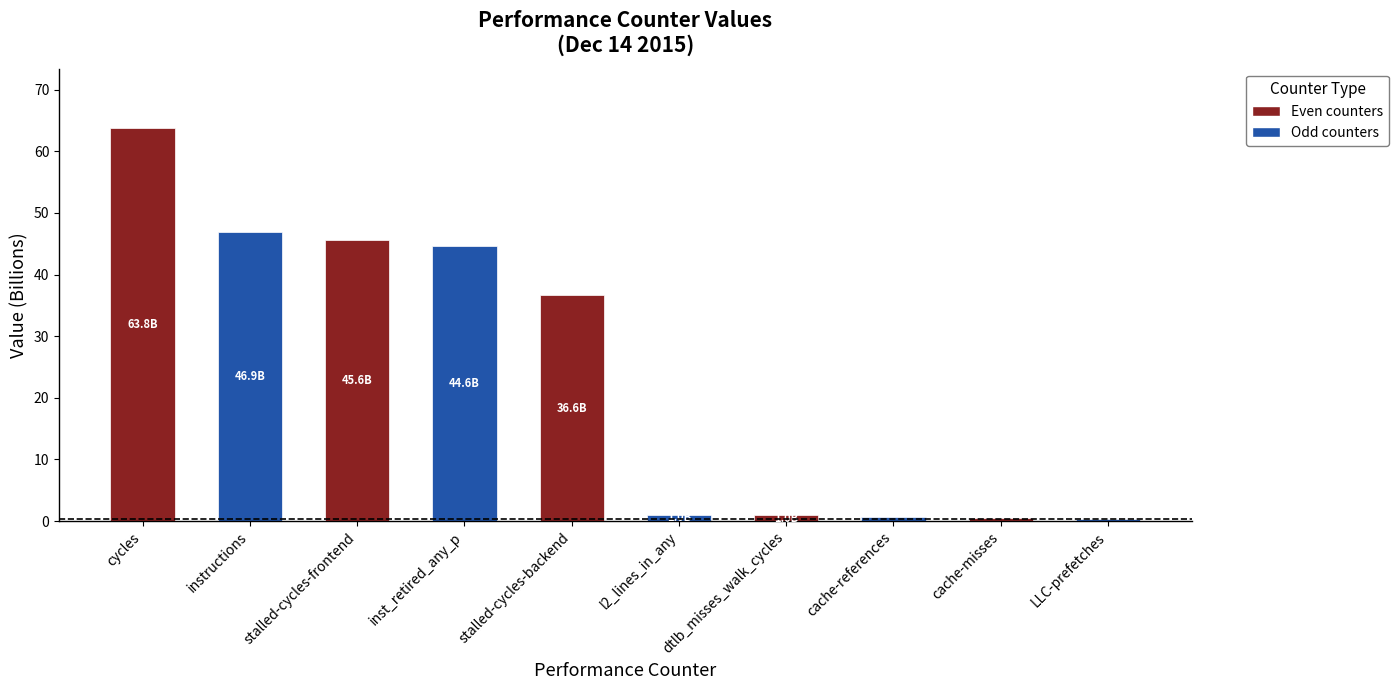

What is the average value?

24.1